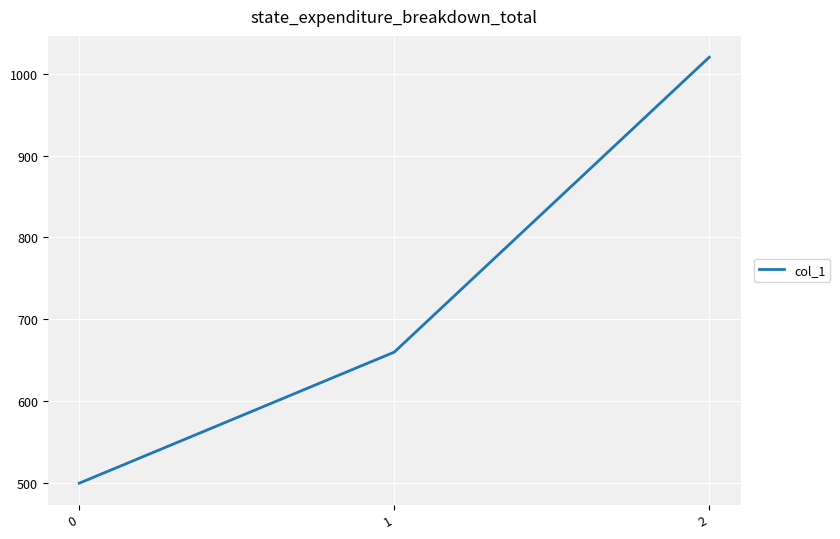

List the labels in order of value, largest first.

2, 1, 0